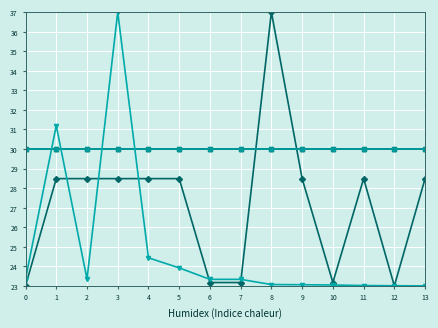

At which category is the sum across all series the highest?

3